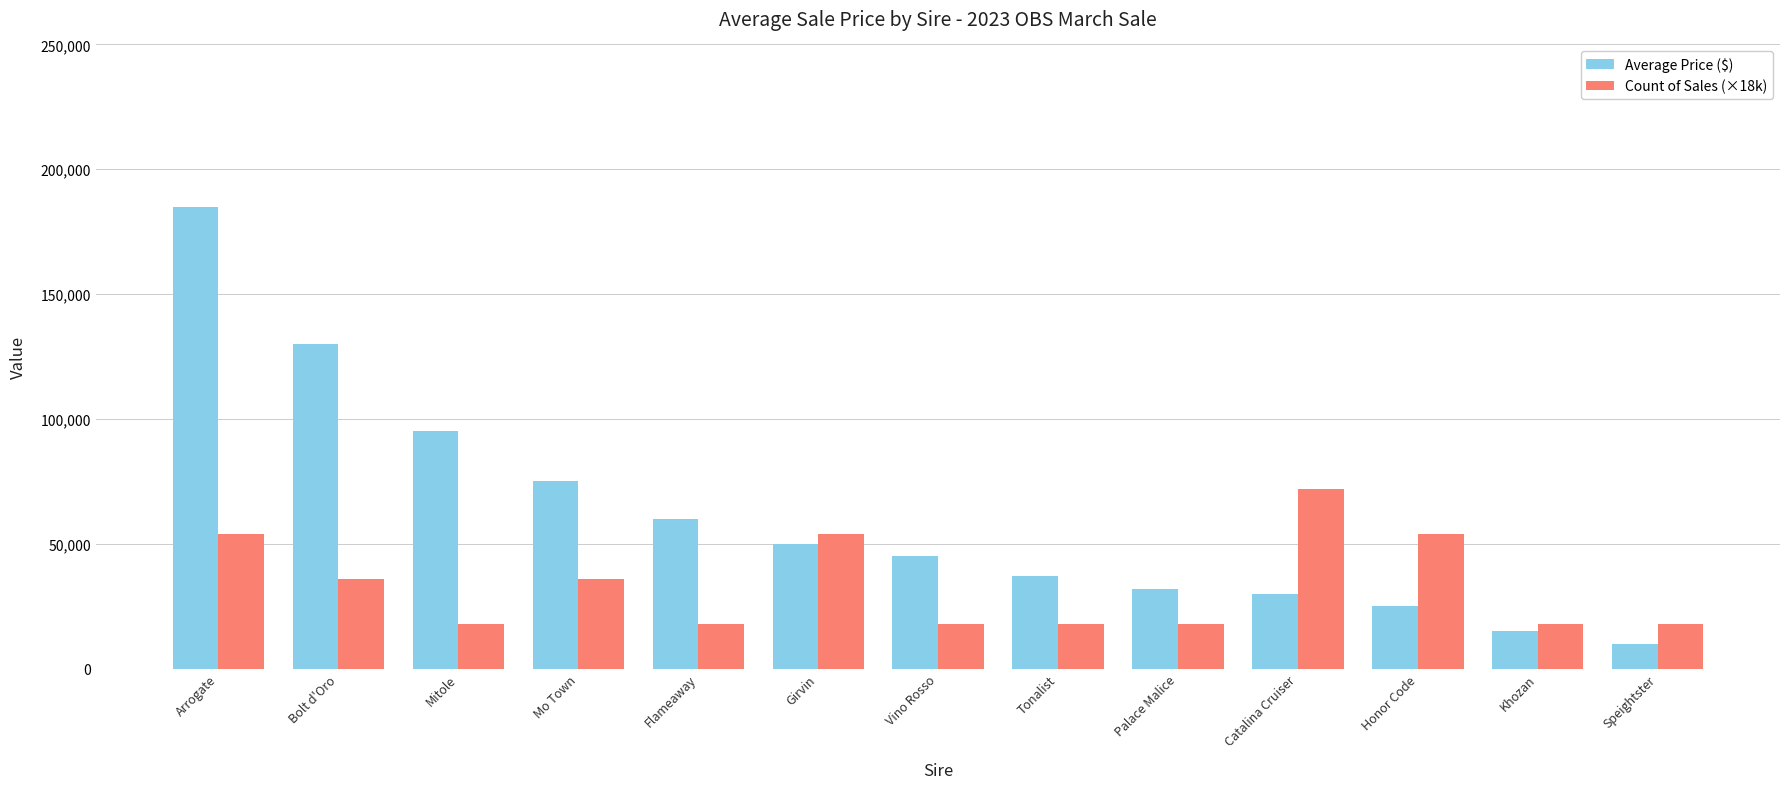

Rank the series at Mo Town from lowest to highest value.

Count of Sales (×18k), Average Price ($)